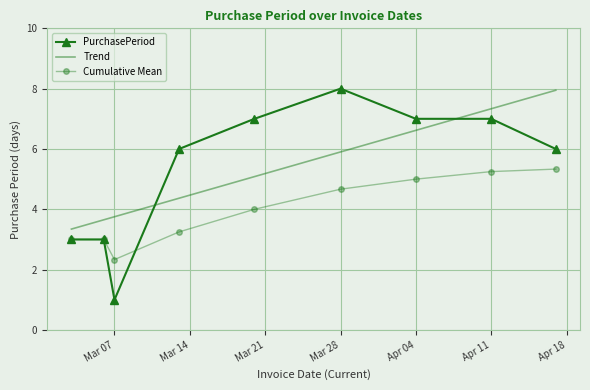

What is the difference between the maximum and minimum values in the PurchasePeriod series?

7.0